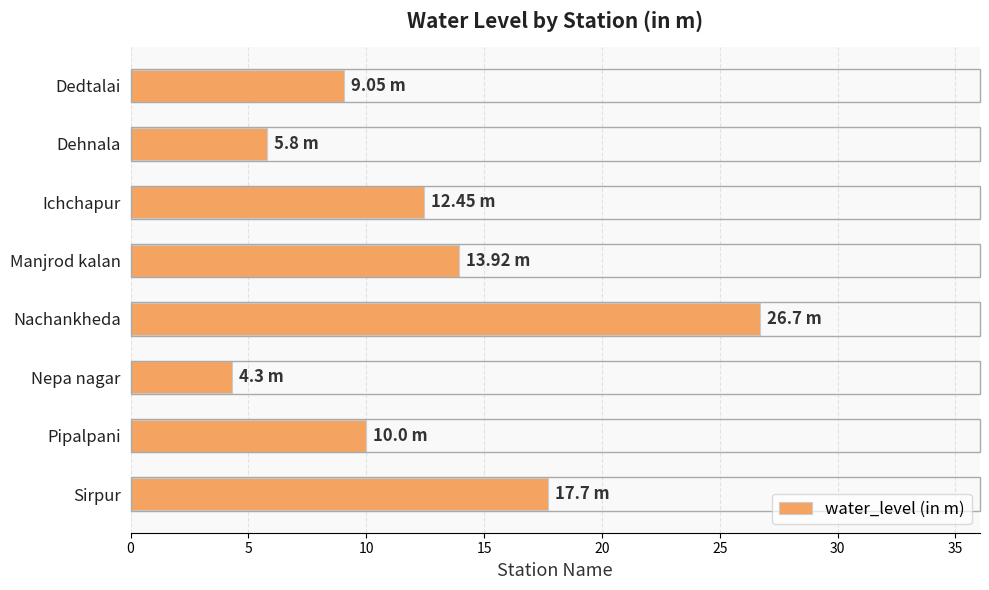

At which label is the value closest to 15?

Manjrod kalan